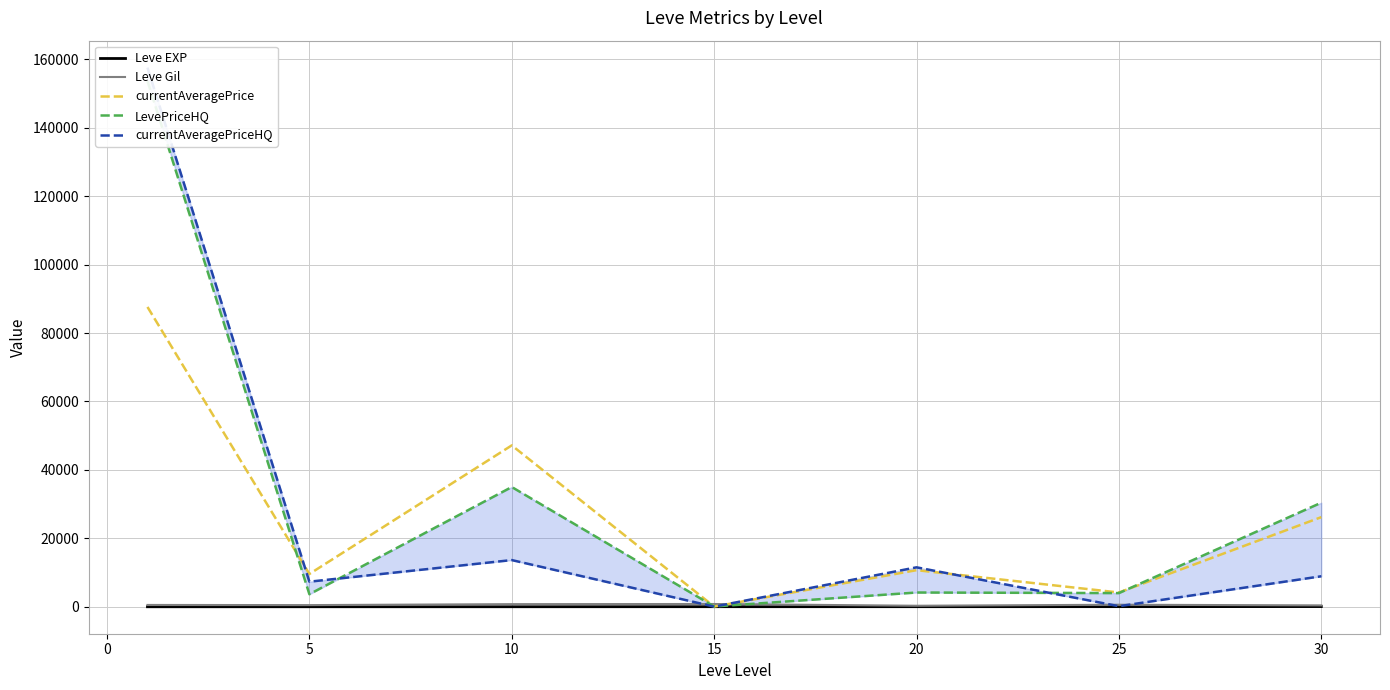

What are all the series names shown in the legend?

Leve EXP, Leve Gil, currentAveragePrice, LevePriceHQ, currentAveragePriceHQ